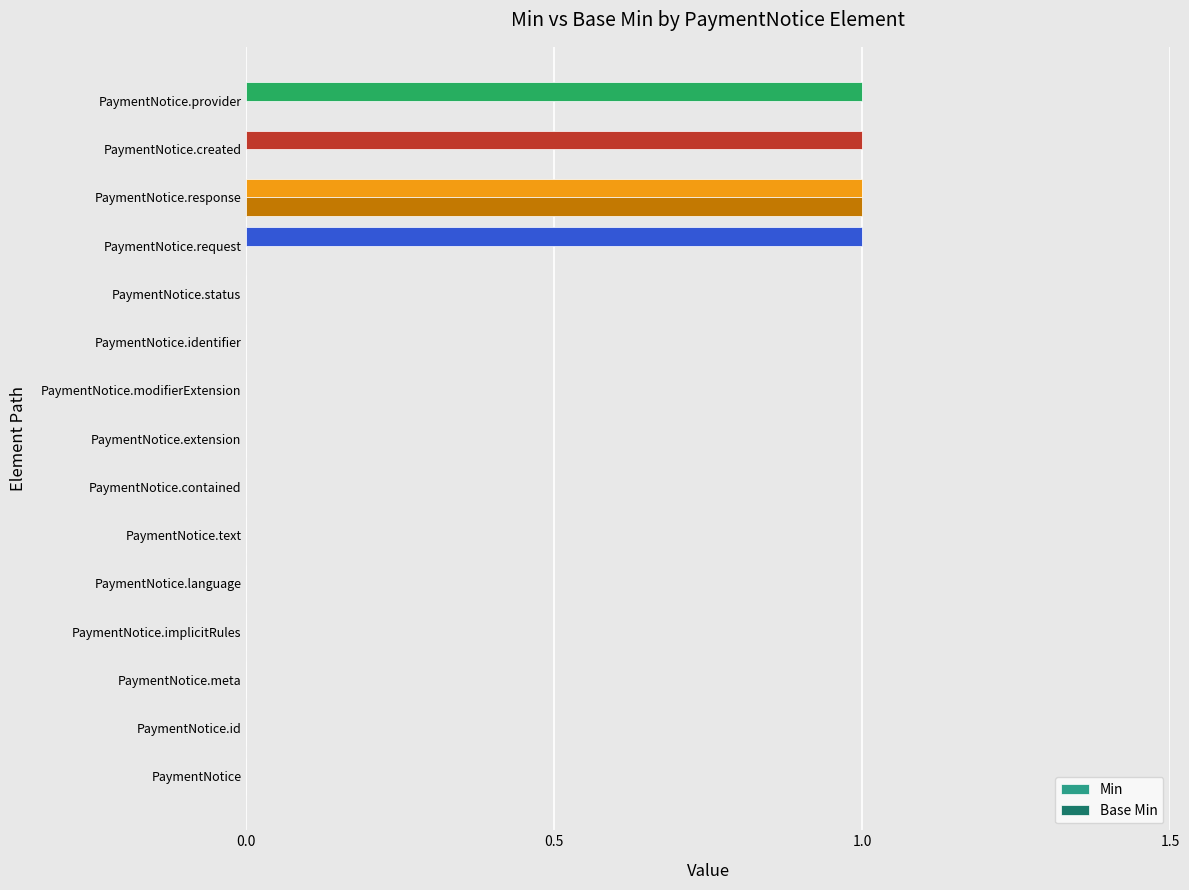

How many categories are shown in the chart?

15